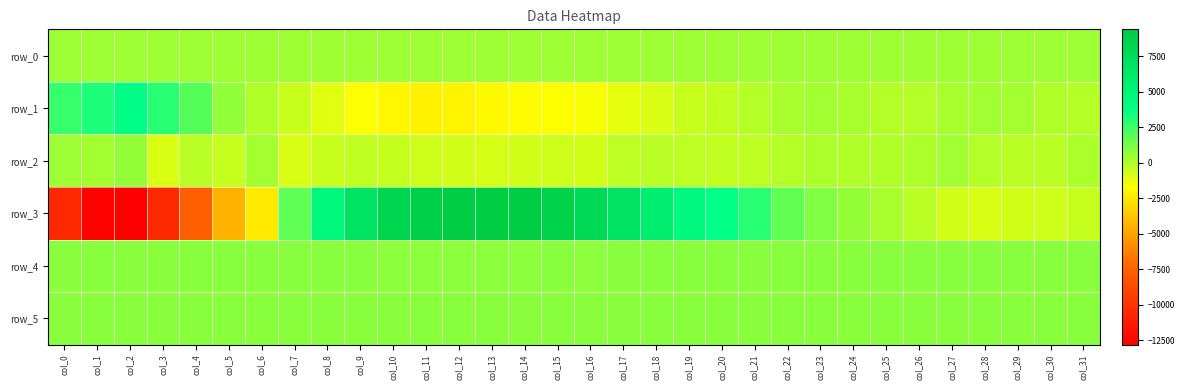

What is the approximate value of row_1 at col_27?

181.0